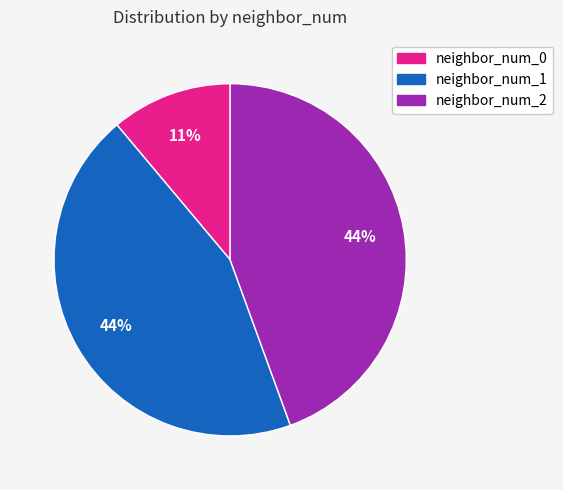

To the nearest percent, what is the difference between the largest and smallest slice percentages?

33%